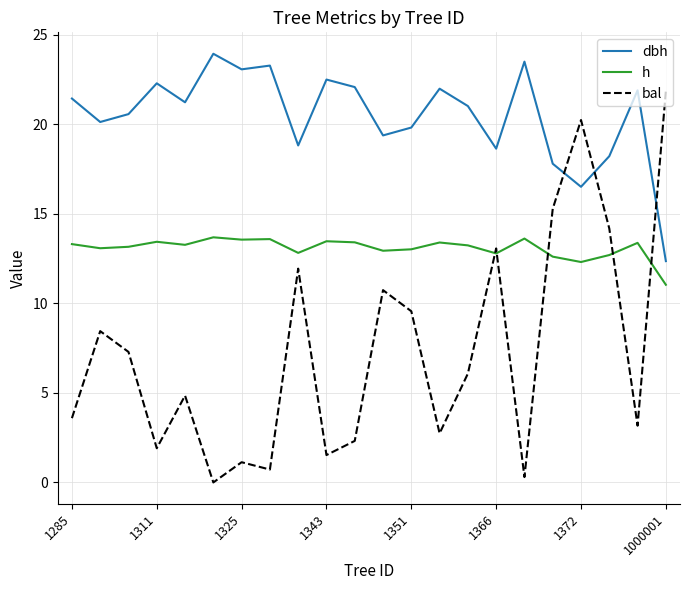

Which series has the widest spread of values?

bal